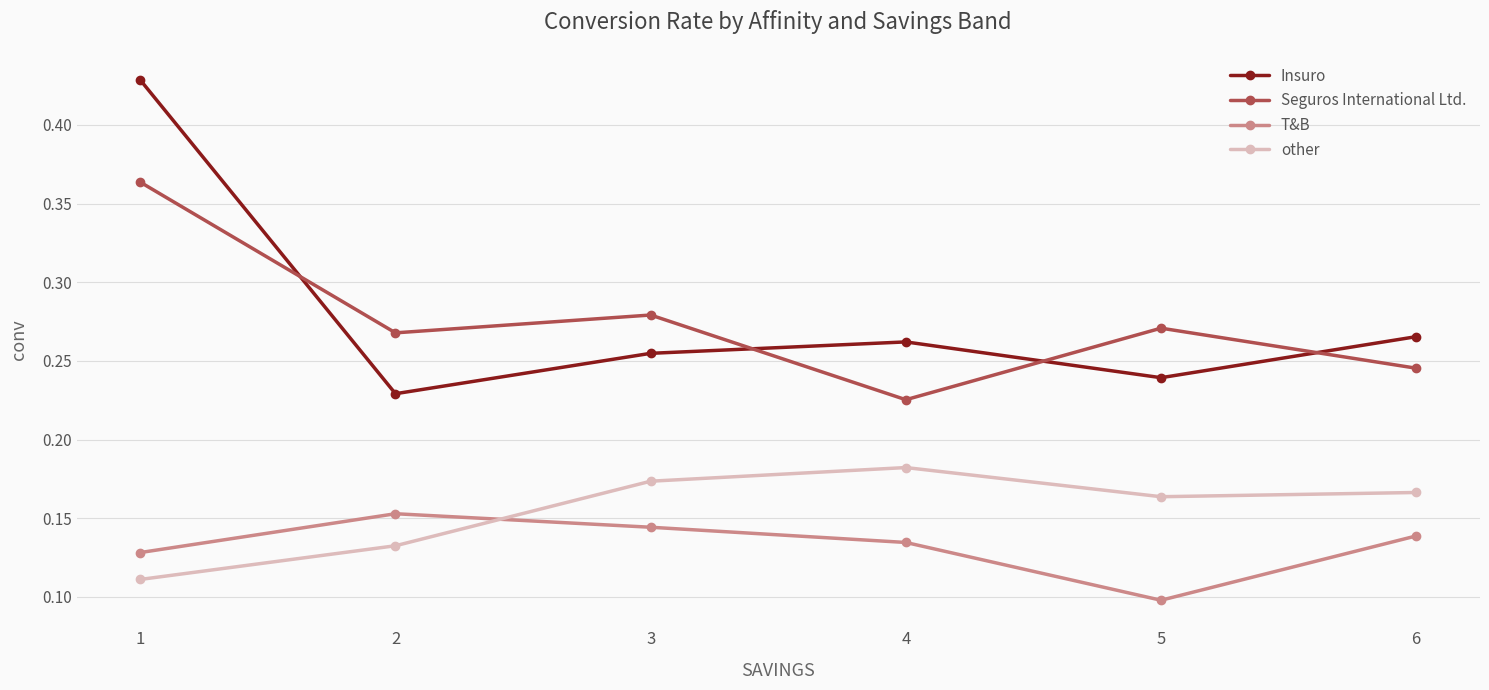

What are all the series names shown in the legend?

Insuro, Seguros International Ltd., T&B, other